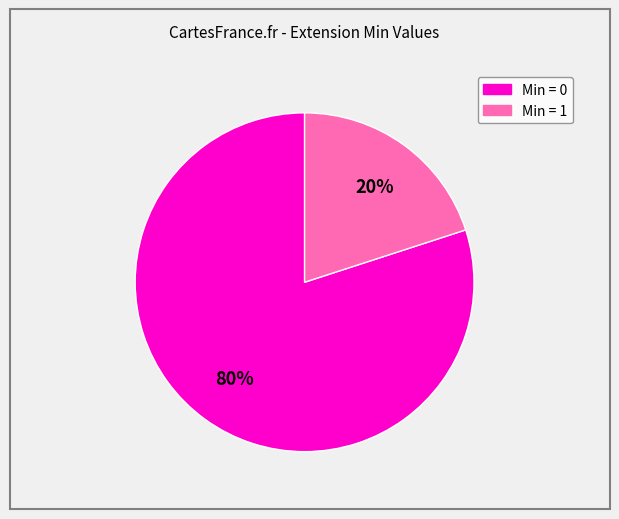

Is there a majority slice in this chart?

Yes